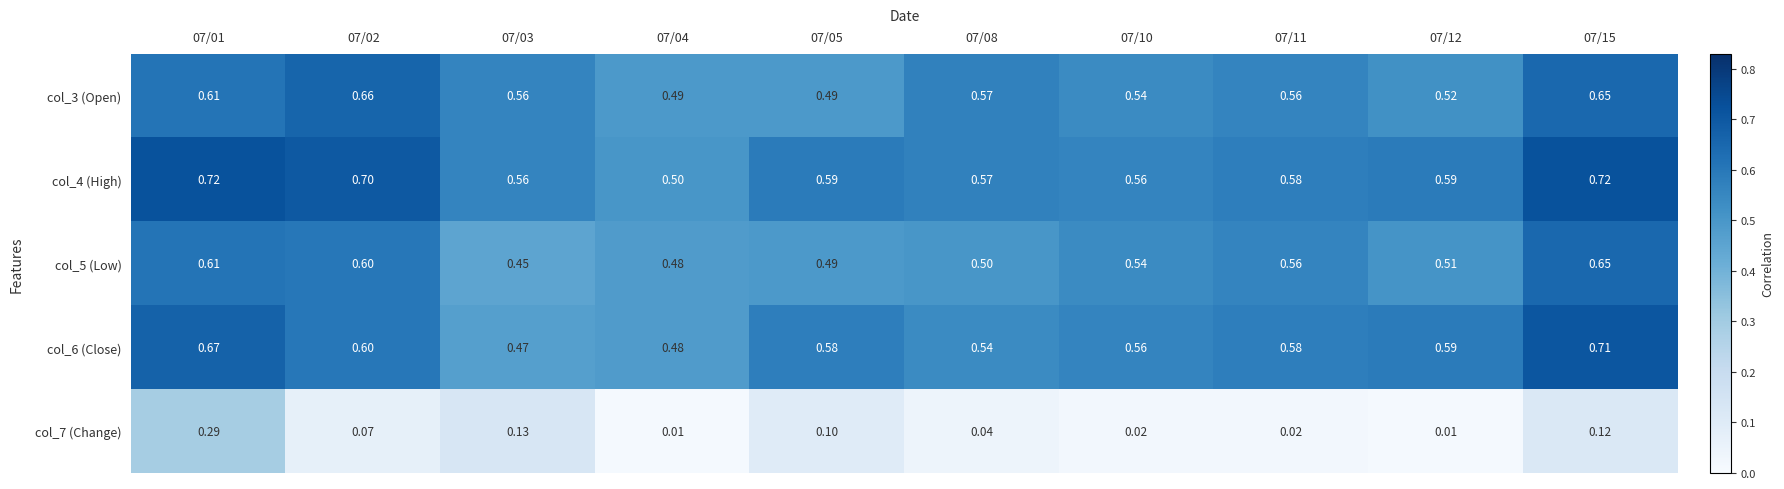

Is the value of col_5 (Low) at 07/04 greater than the value of col_6 (Close) at 07/03?

Yes